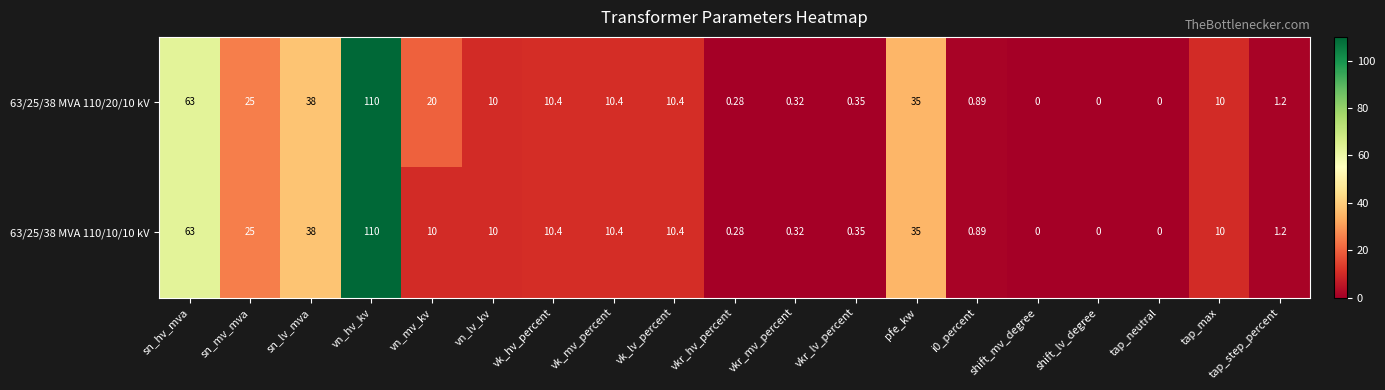

At which label is 63/25/38 MVA 110/20/10 kV closest to 55?

sn_hv_mva